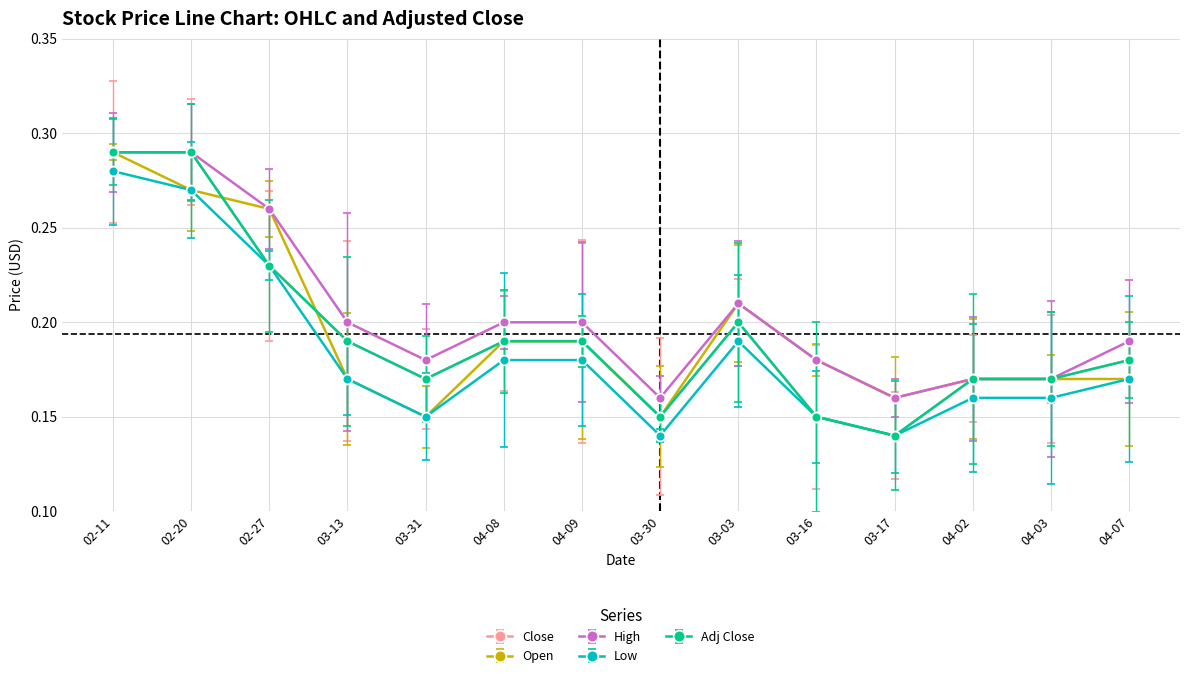

Does the chart have visible grid lines?

Yes